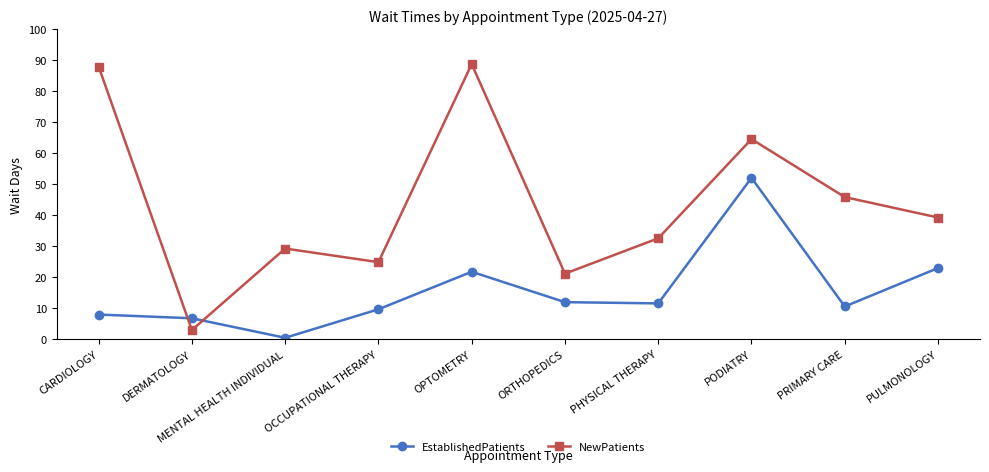

What is the highest value of the EstablishedPatients series?

52.1